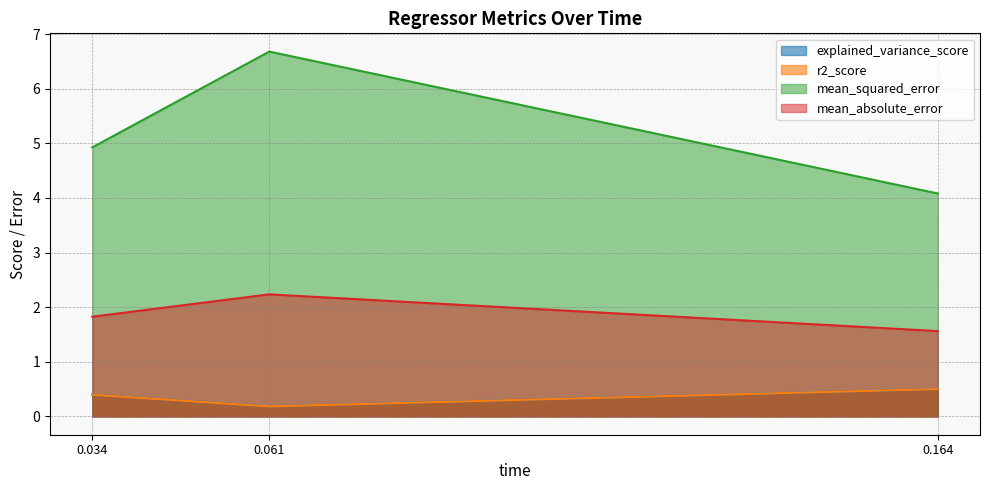

What is the difference between the second highest and minimum values in the r2_score series?

0.2